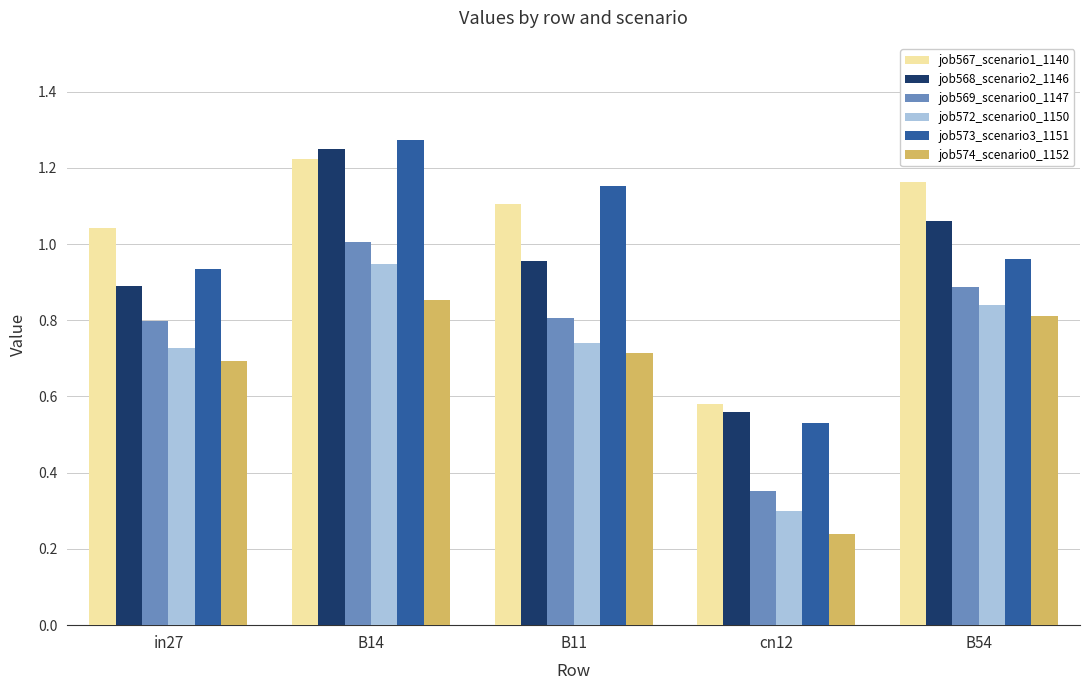

What is the total value across all series at B54?

5.7